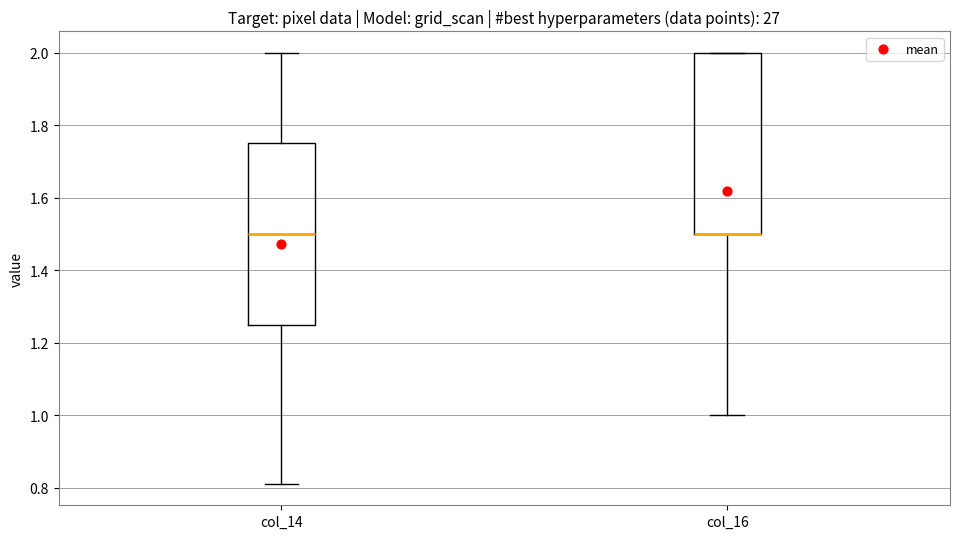

Where does the upper whisker of the box for col_14 end on the y-axis? The values are not printed on the chart, so give them approximately, as read against the axis.

2.00